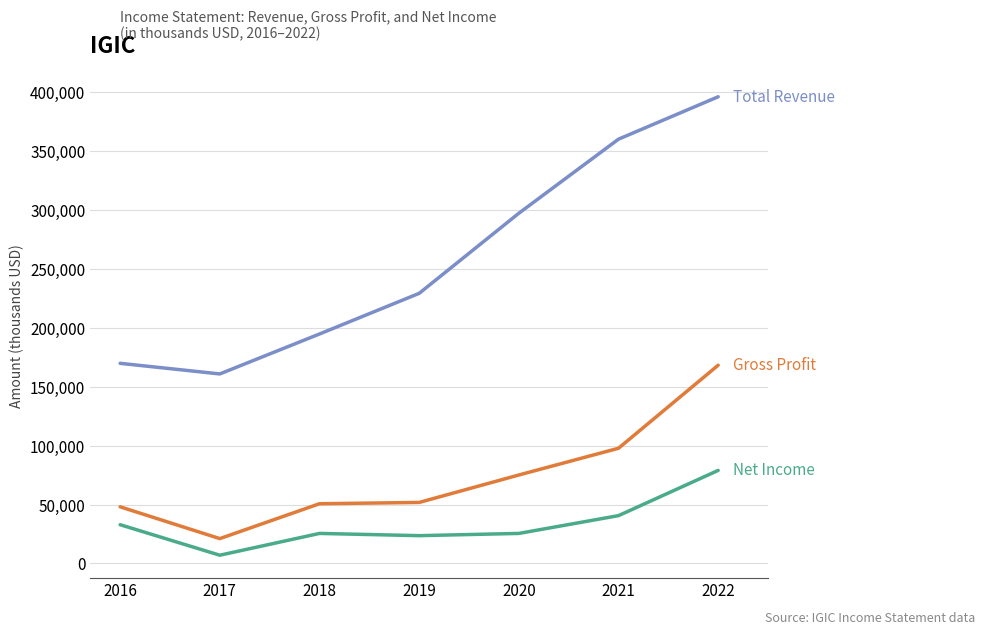

What is the spread (max minus min) of values at 2019?

205700